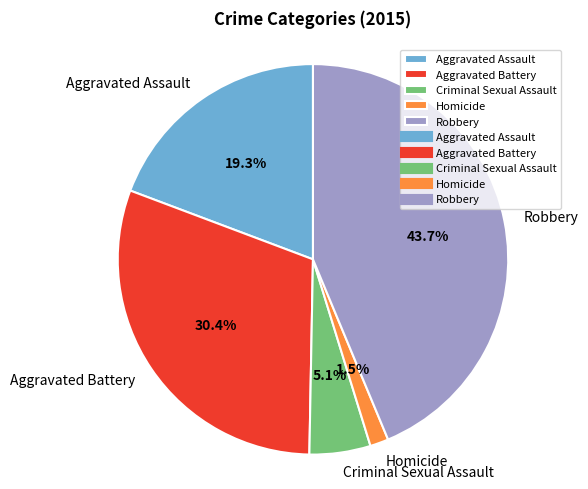

To the nearest percent, what is the average slice percentage?

20%